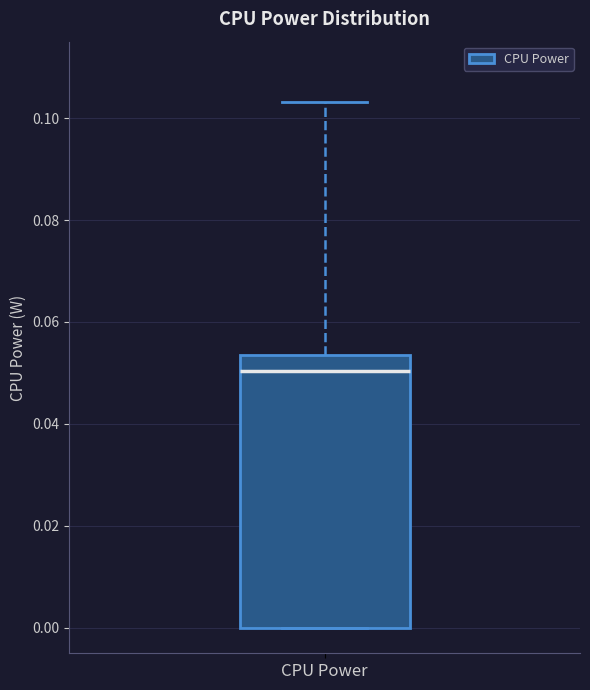

Transcribe this box plot: give where the median line is, the range the box spans, and where the two whiskers end, as read against the y-axis. The values are not printed on the chart, so give them approximately, as read against the axis.

median 0.050, box 0.000 to 0.054, whiskers 0.000 to 0.104